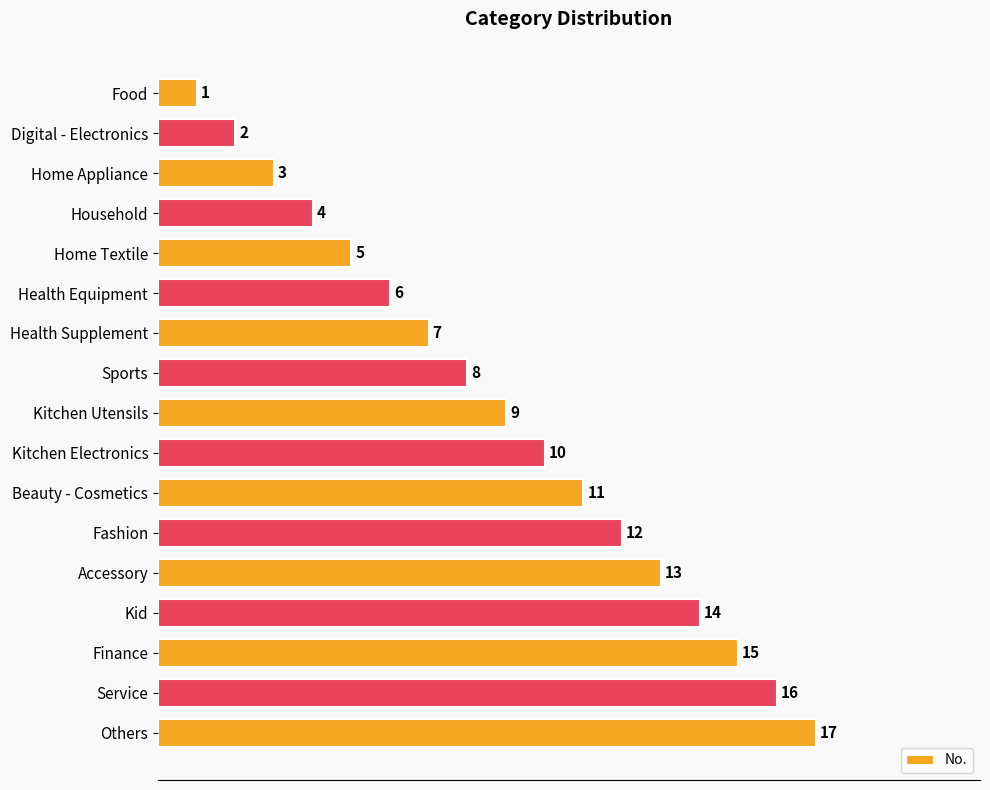

What is the change in value from Health Equipment to Accessory?

+7